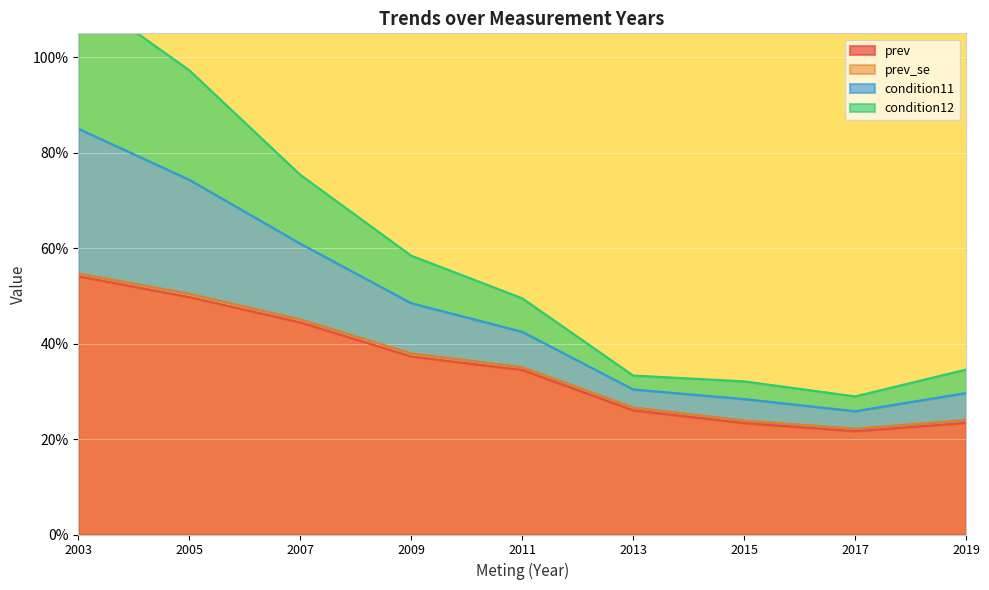

What is the difference between the highest and lowest values at 2009?

0.2